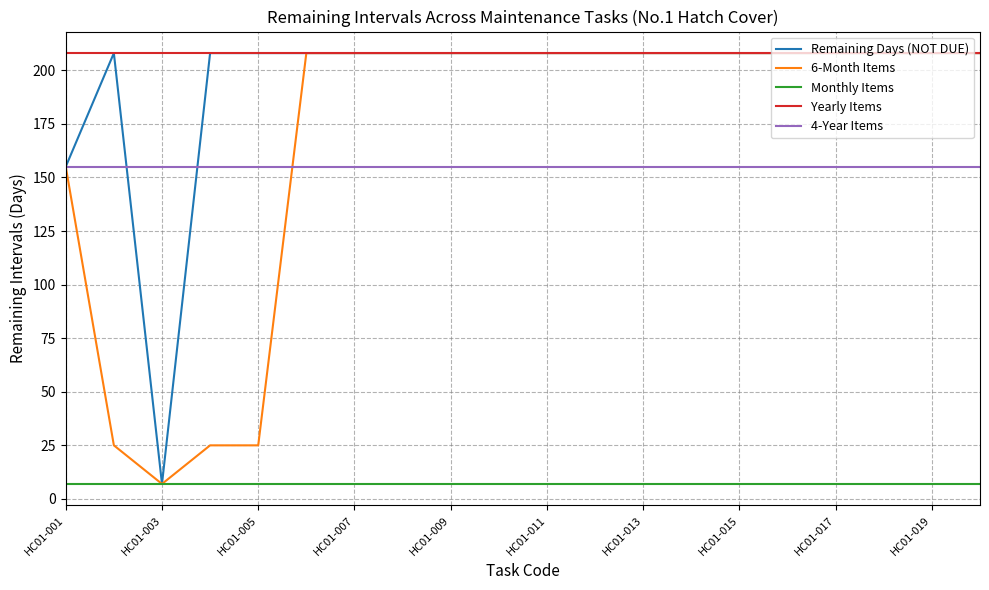

What is the smallest value displayed?

7